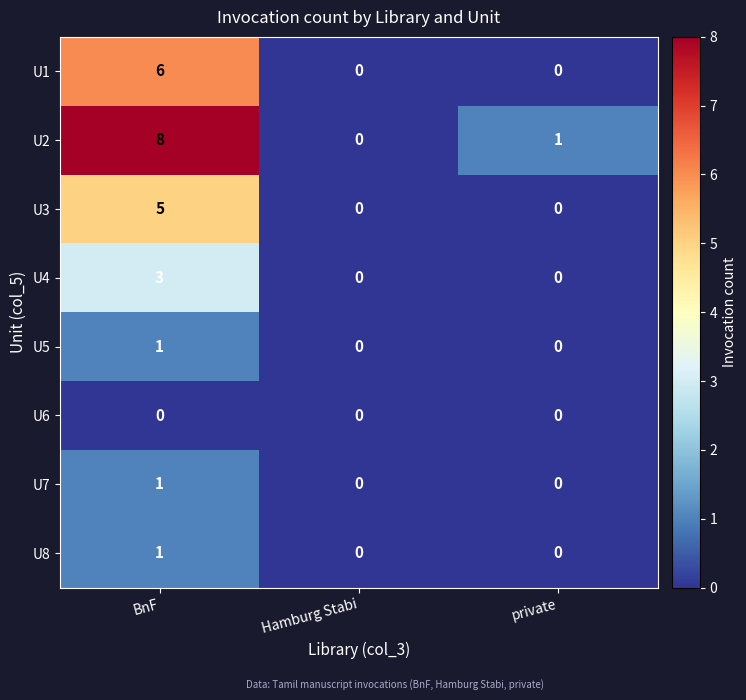

Count the U2 values in the range 0 to 8.

3